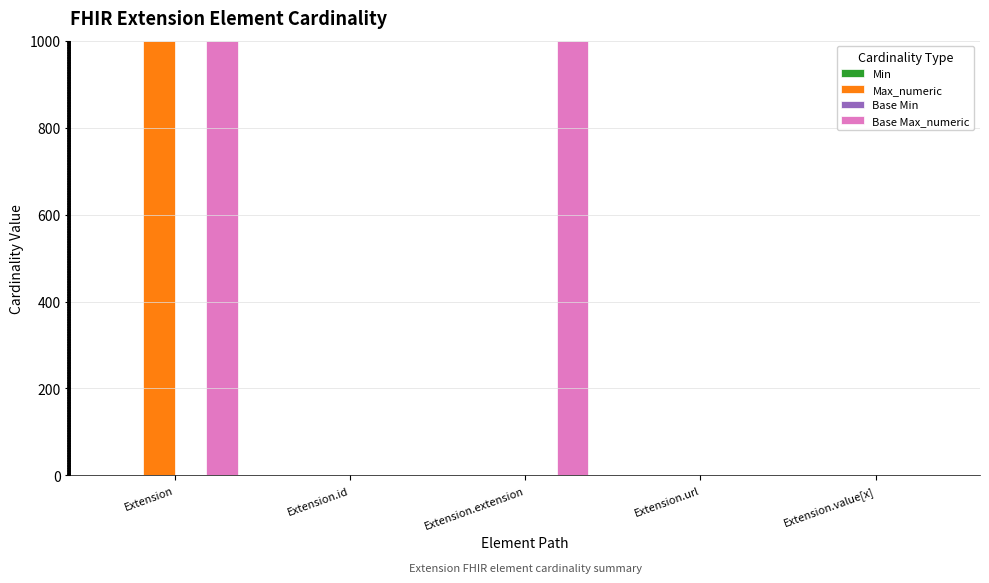

What is the maximum value shown in the chart?

999